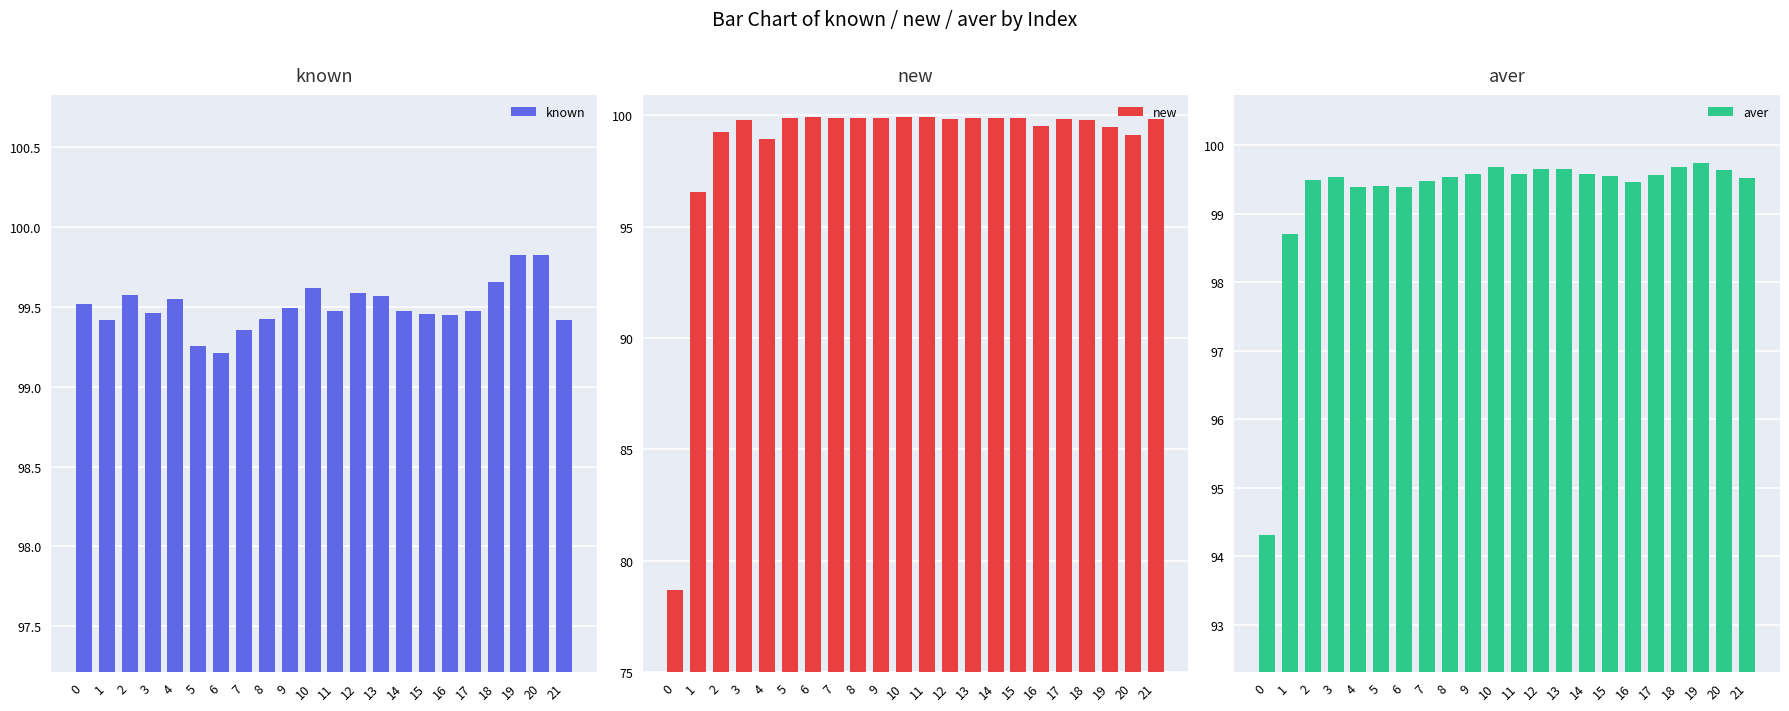

Rank the series by their average value, from highest to lowest.

known, aver, new